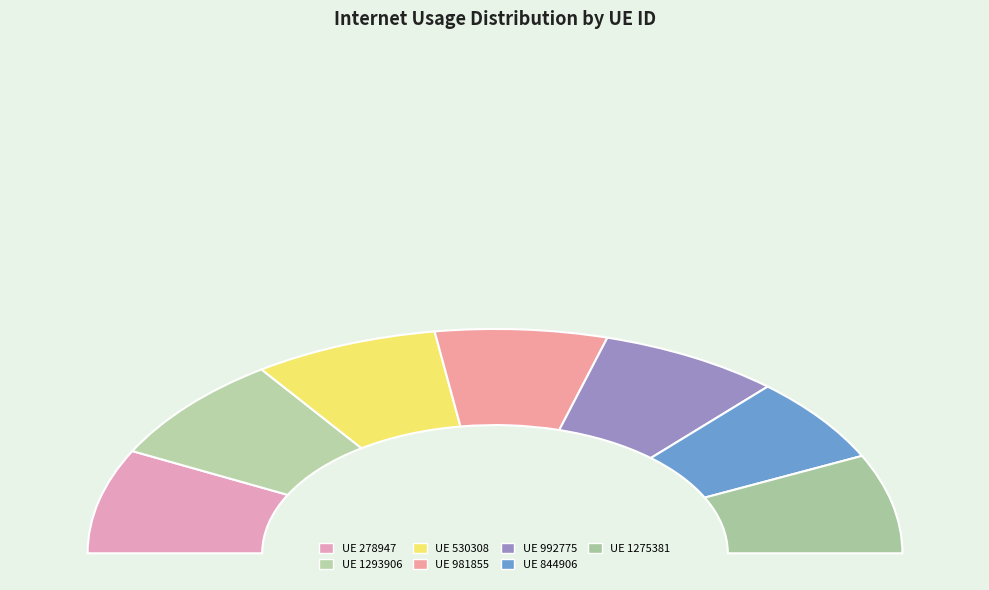

Combined, do 1275381 and 278947 account for over 50%?

No